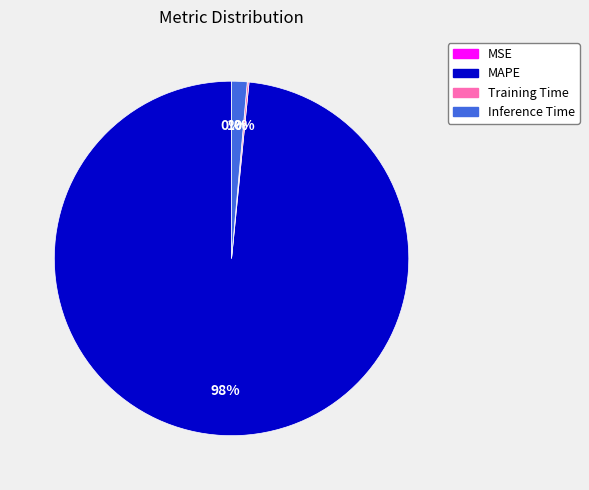

What percentage is the Inference Time slice, to the nearest percent?

1%